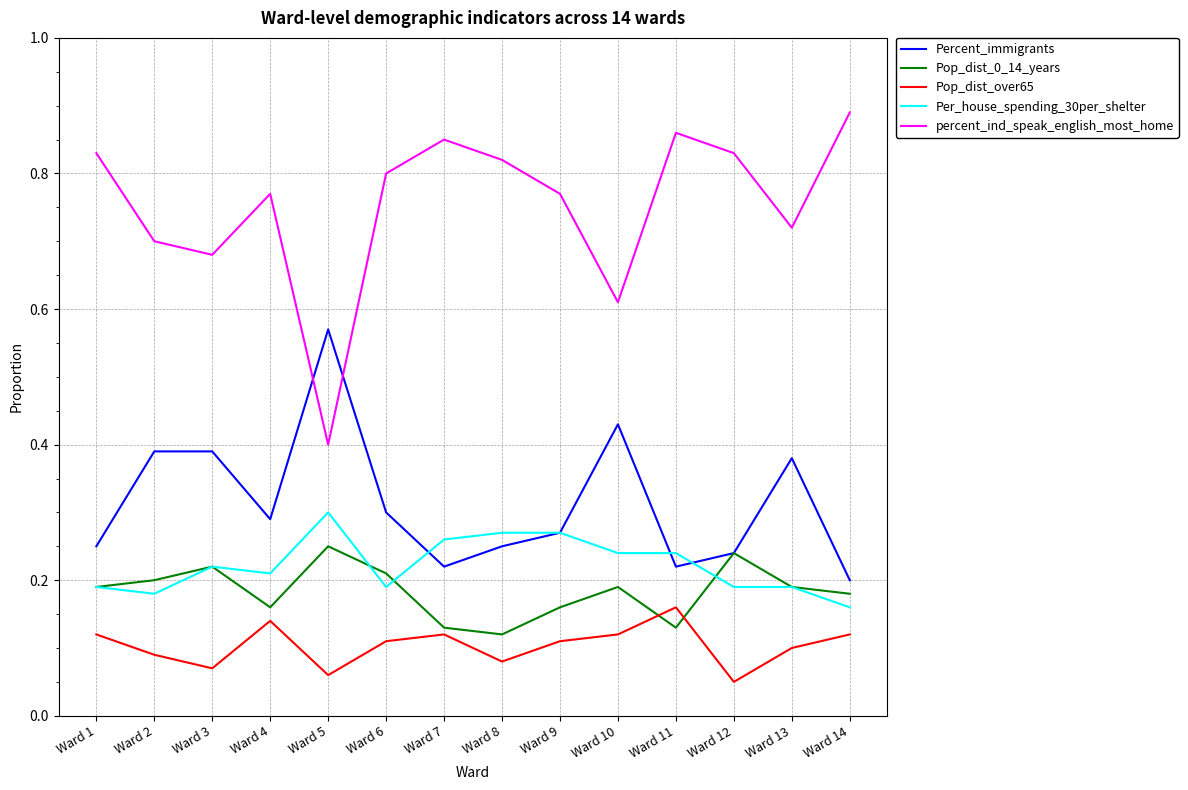

Rank the series by their maximum value, from lowest to highest.

Pop_dist_over65, Pop_dist_0_14_years, Per_house_spending_30per_shelter, Percent_immigrants, percent_ind_speak_english_most_home